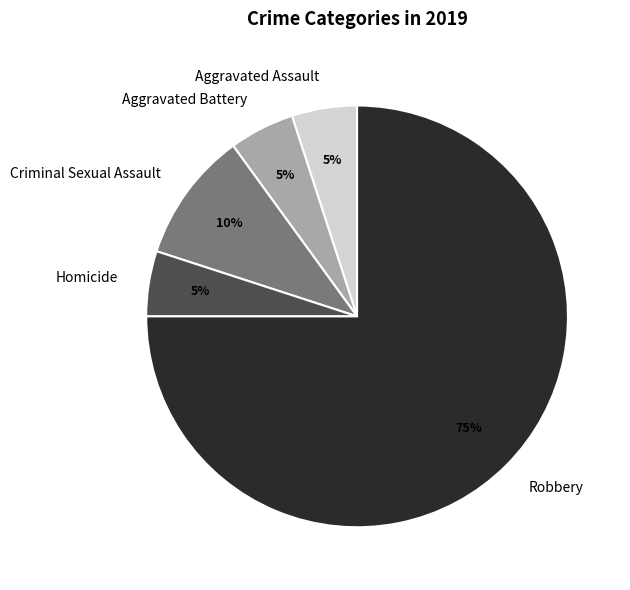

What is the largest slice in the pie chart?

Robbery